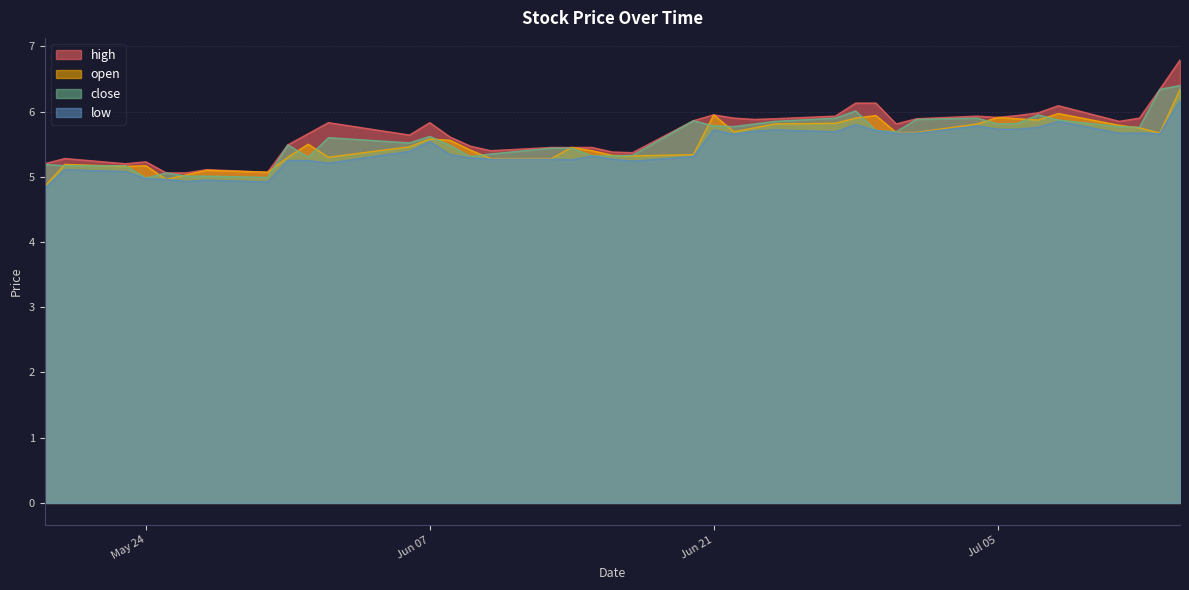

Which series has the largest range (max minus min)?

high